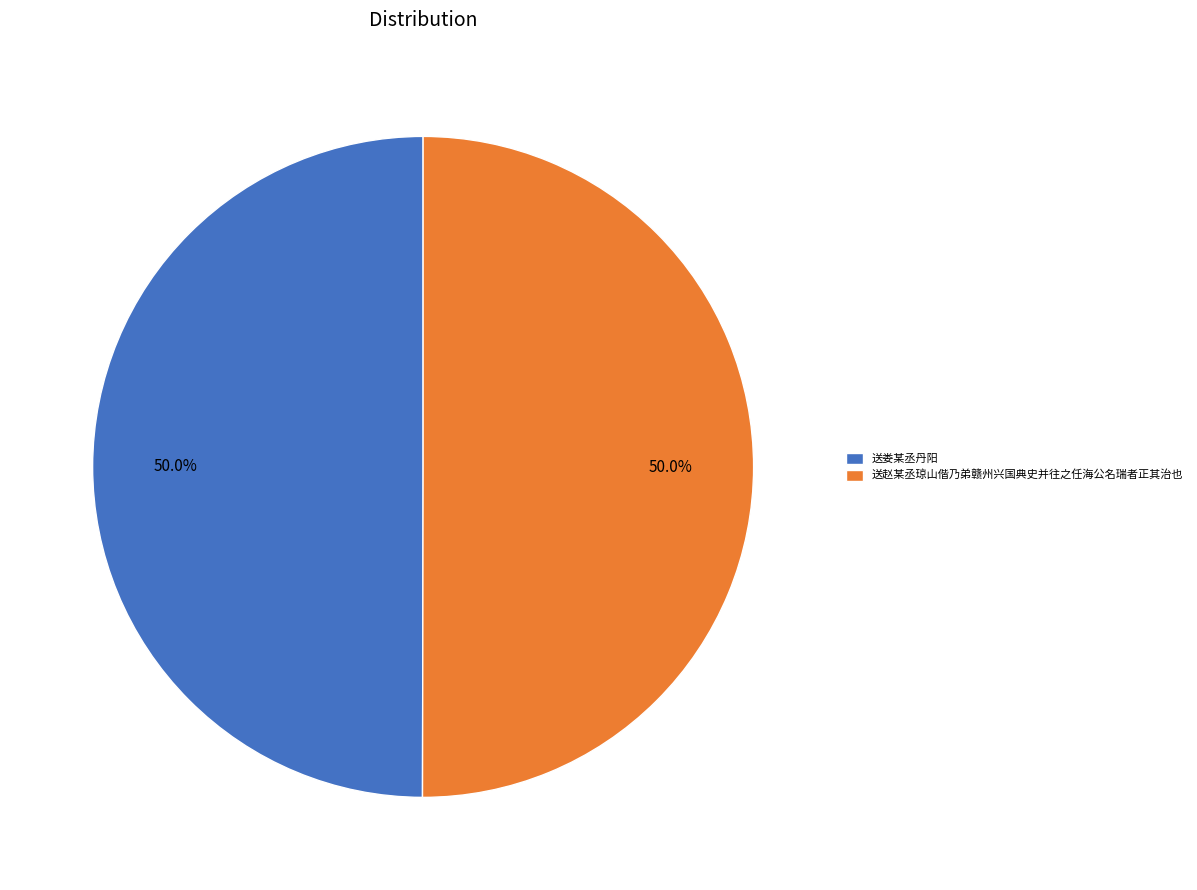

Combined, do 送娄某丞丹阳 and 送赵某丞琼山偕乃弟赣州兴国典史并往之任海公名瑞者正其治也 account for over 50%?

Yes